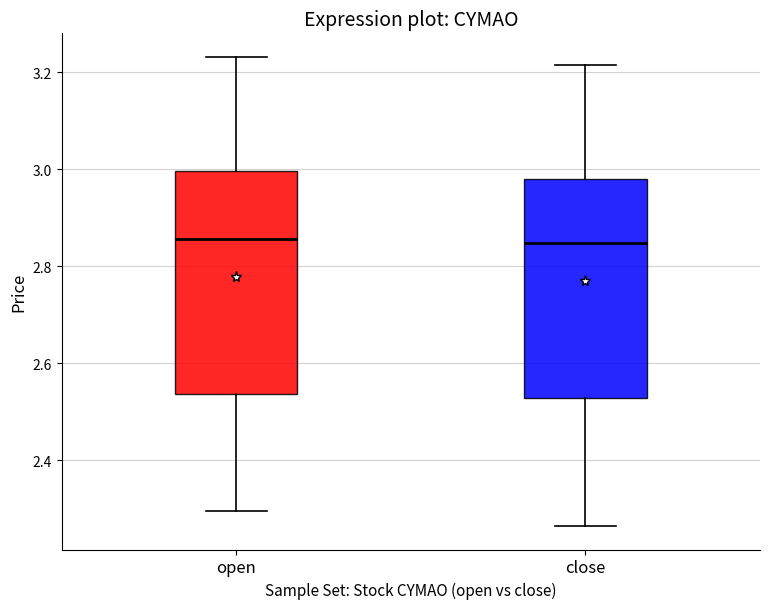

Where does the lower whisker of the box for open end on the y-axis? The values are not printed on the chart, so give them approximately, as read against the axis.

2.30